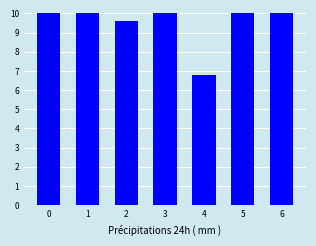

Is it true that the value at 5 is 10.7?

True